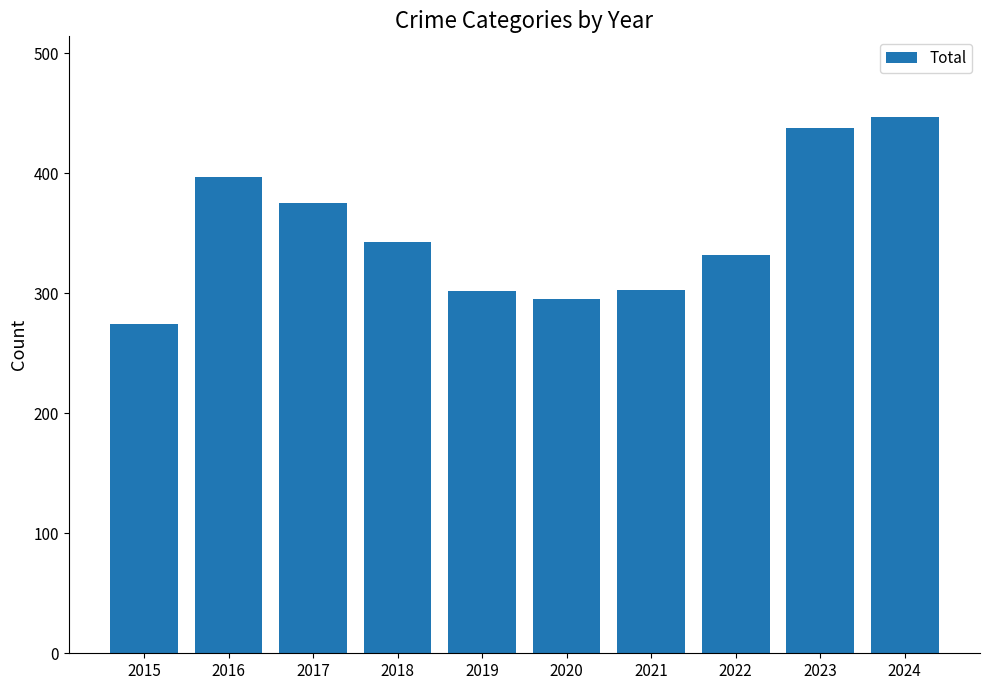

Between 2019 and 2016, which is larger?

2016